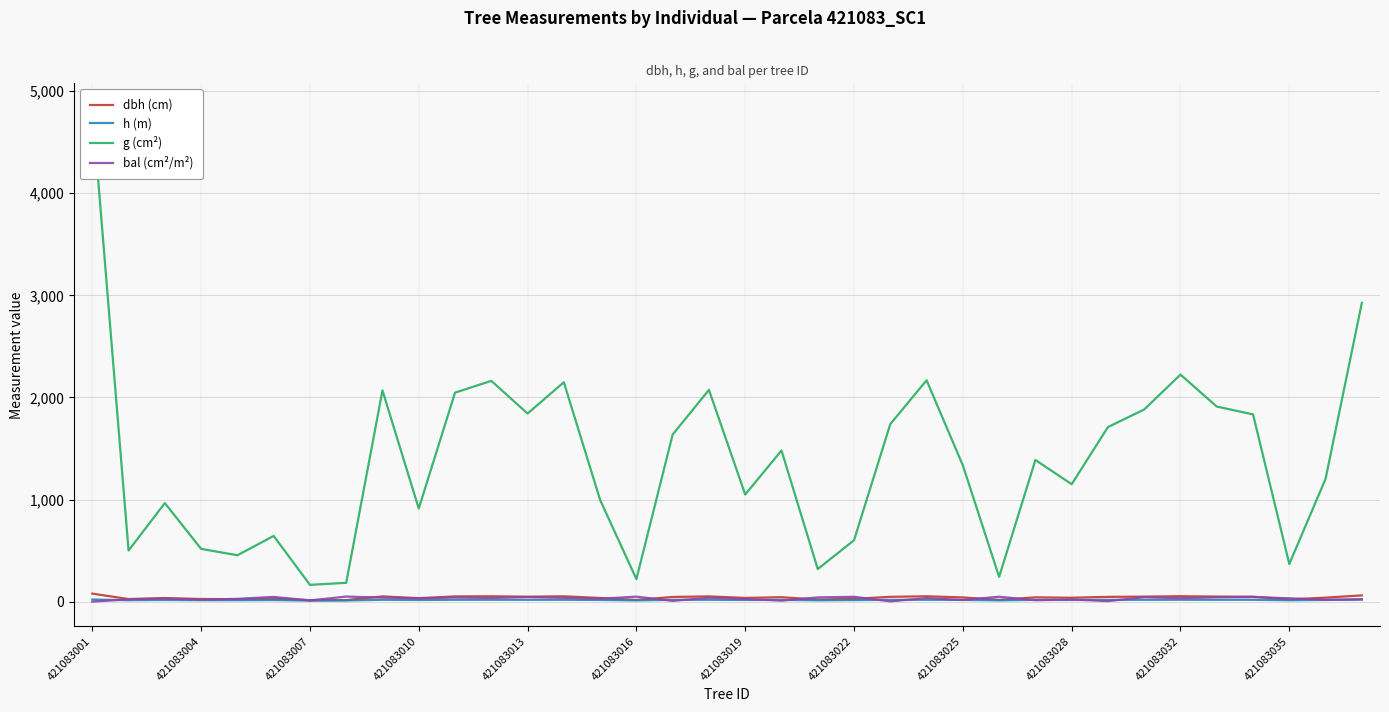

How many values in the h (m) series are below 17?

18